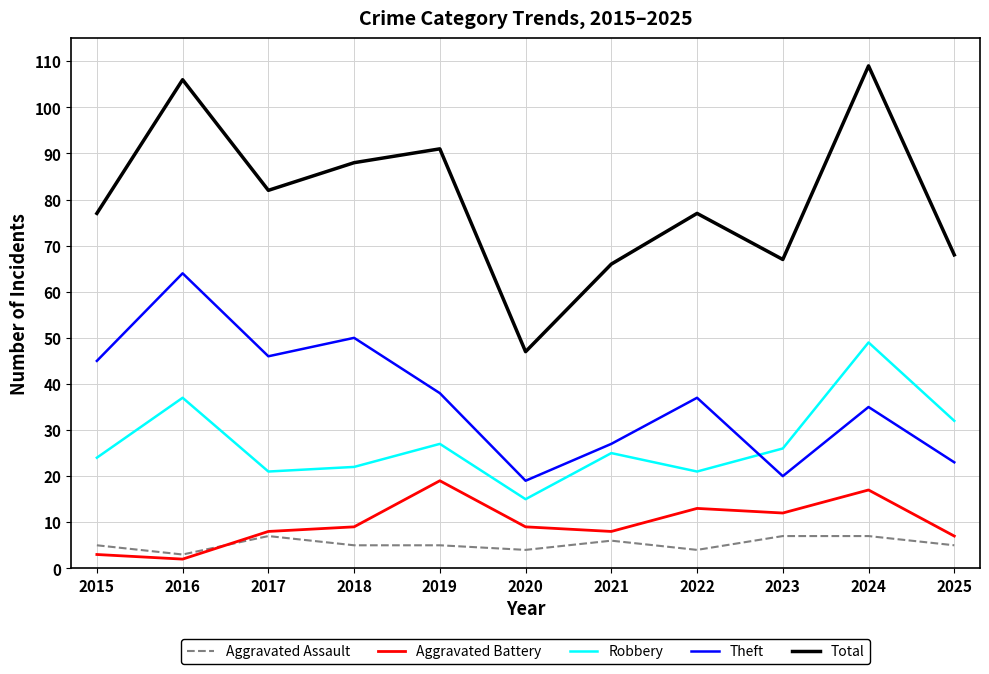

What is the sum of all Aggravated Assault values?

58